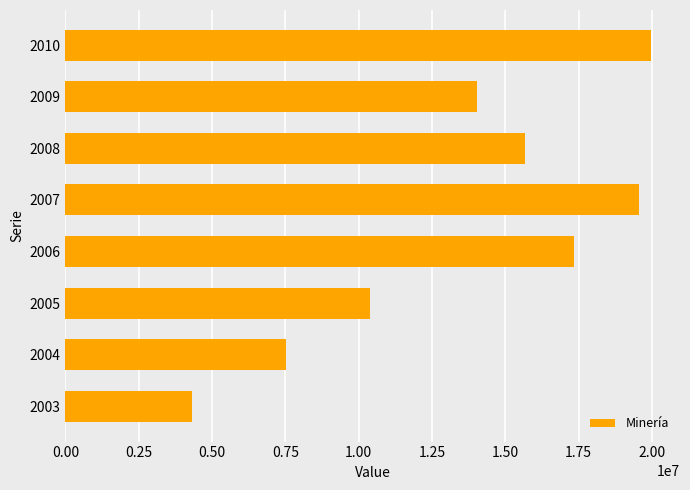

Rank the categories by value from highest to lowest.

2010, 2007, 2006, 2008, 2009, 2005, 2004, 2003